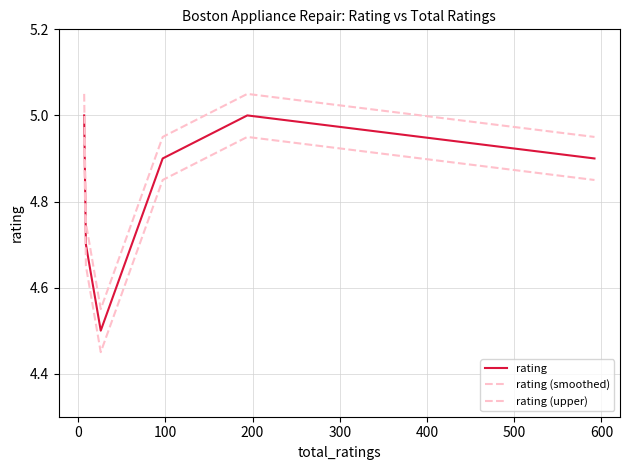

True or false: rating (smoothed) has more than 0 points higher than both neighbors.

True